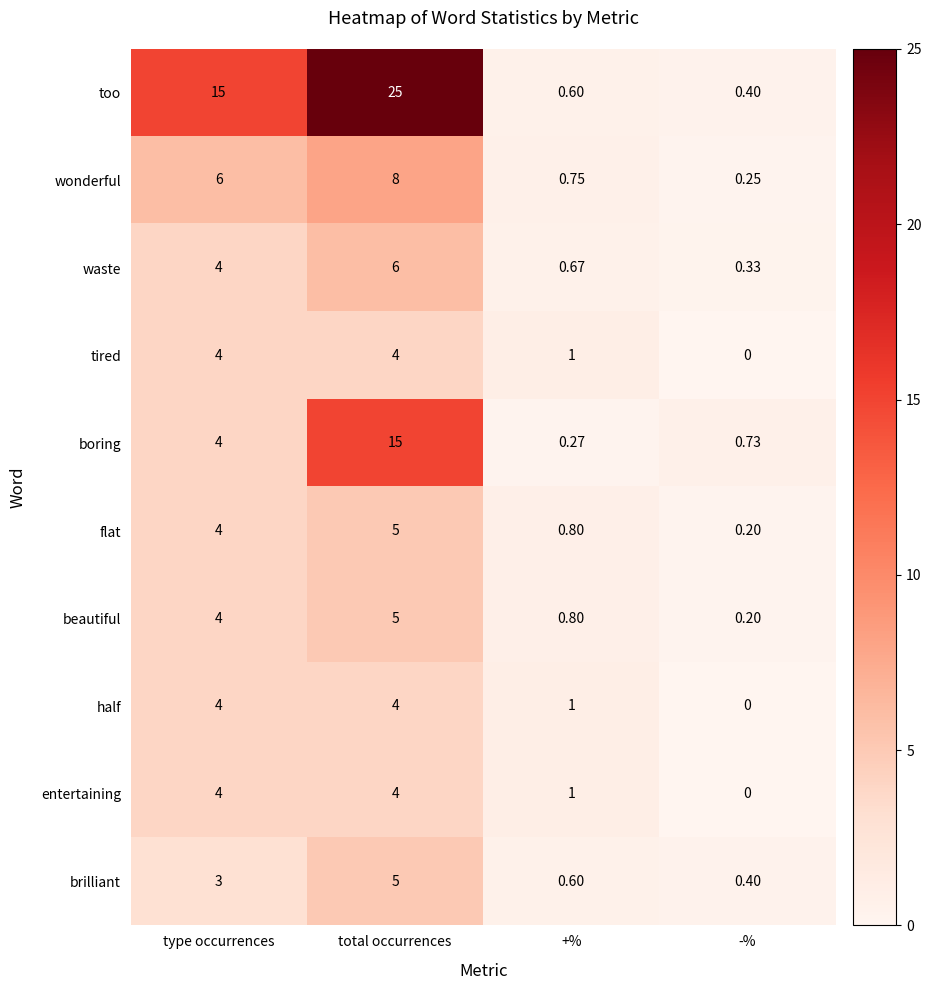

How many series are shown in this chart?

10